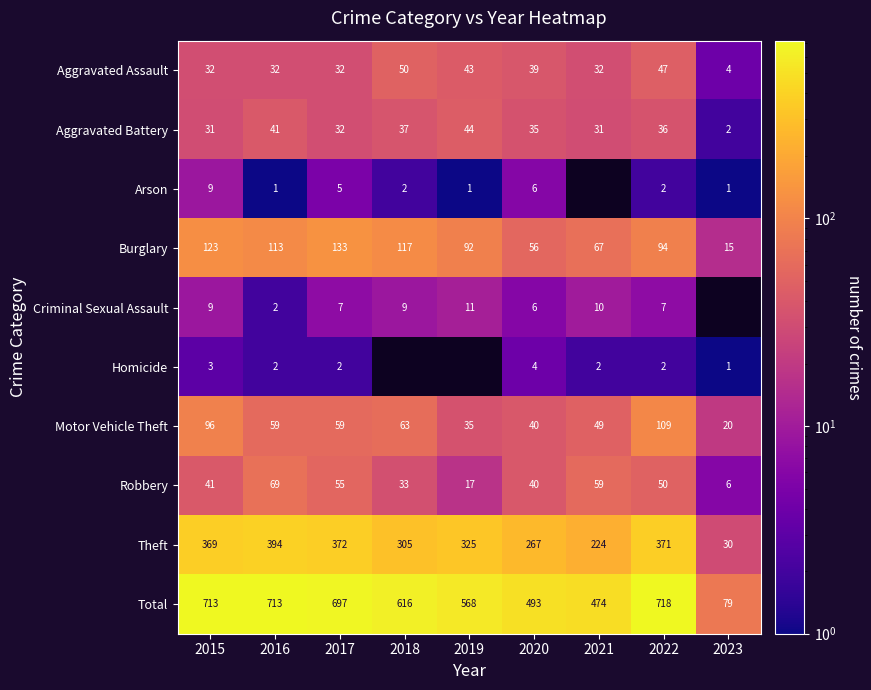

What is the sum of the Aggravated Battery values at 2015 and 2021?

62